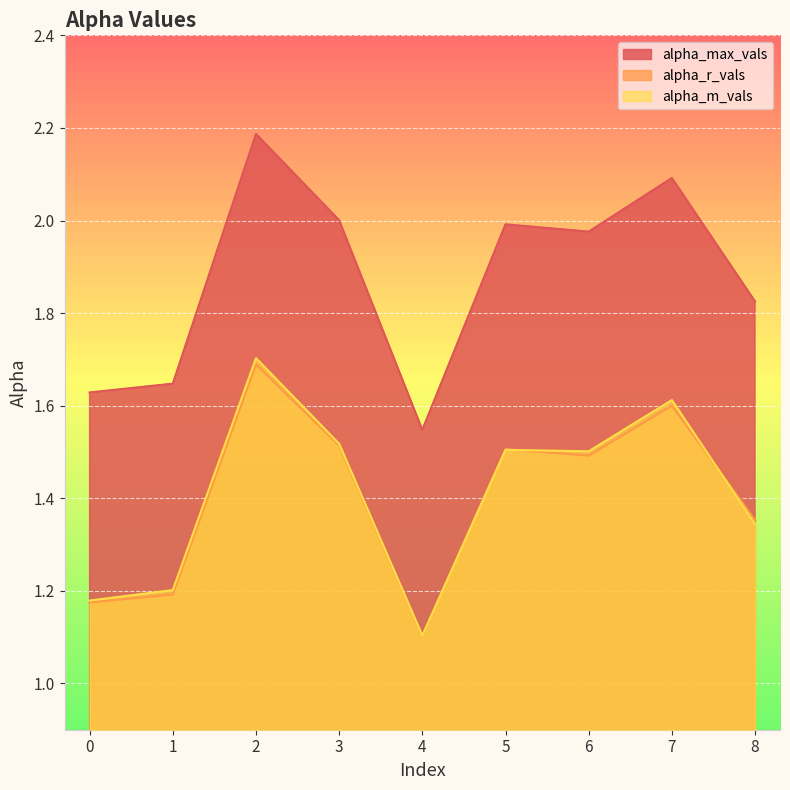

Count the alpha_m_vals values in the range 1 to 2.

9